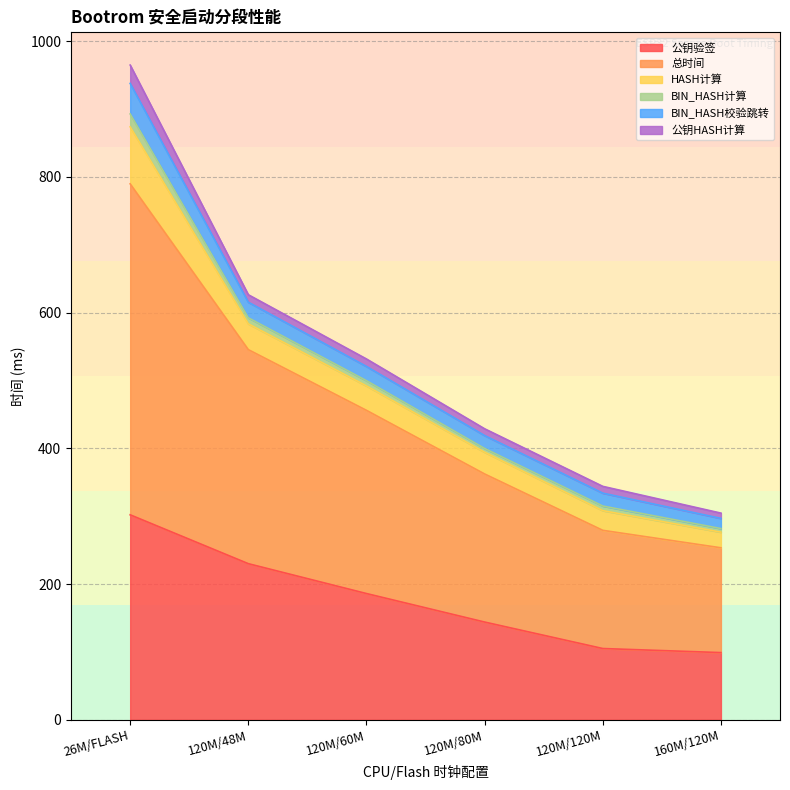

Which category has the lowest value across all series?

160M/120M